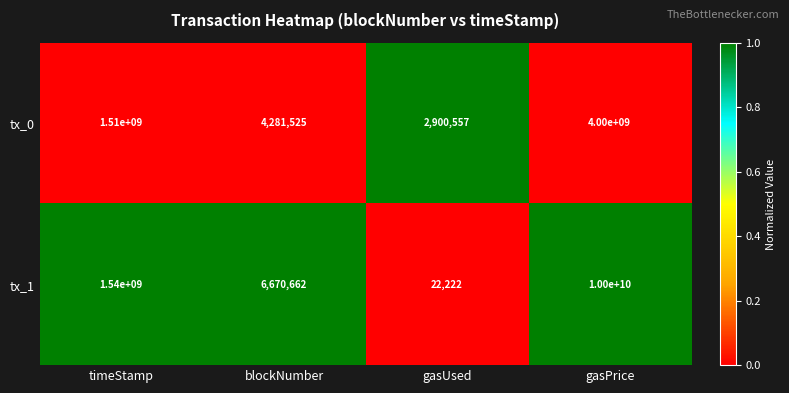

List the series in order of their peak value, highest first.

tx_1, tx_0